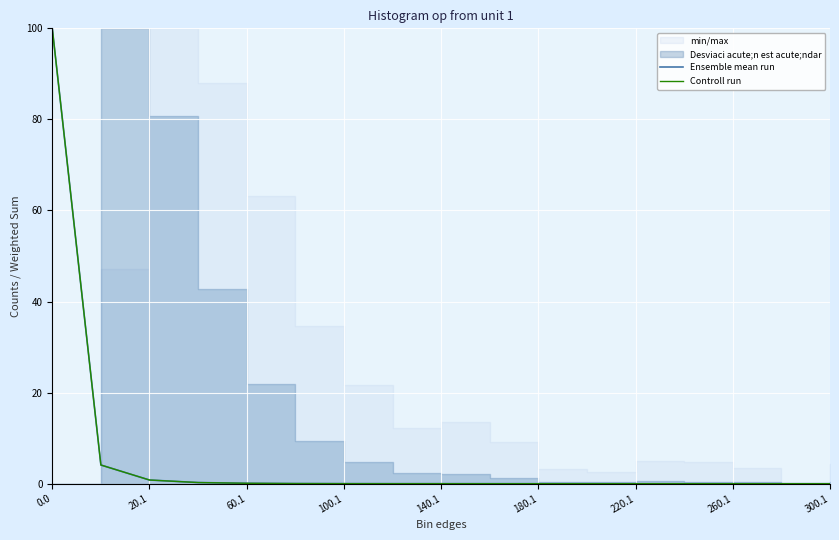

How many lines are shown in the chart?

2